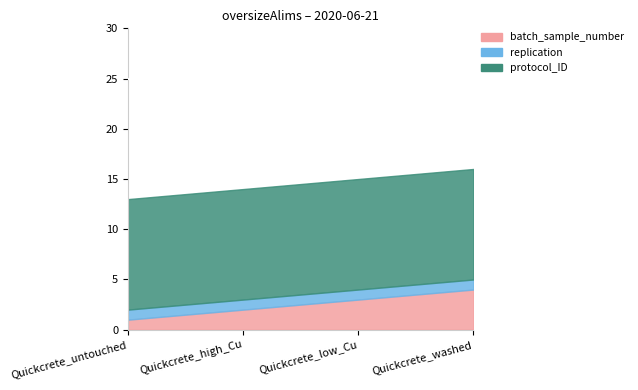

True or false: batch_sample_number and replication intersect in this chart.

False